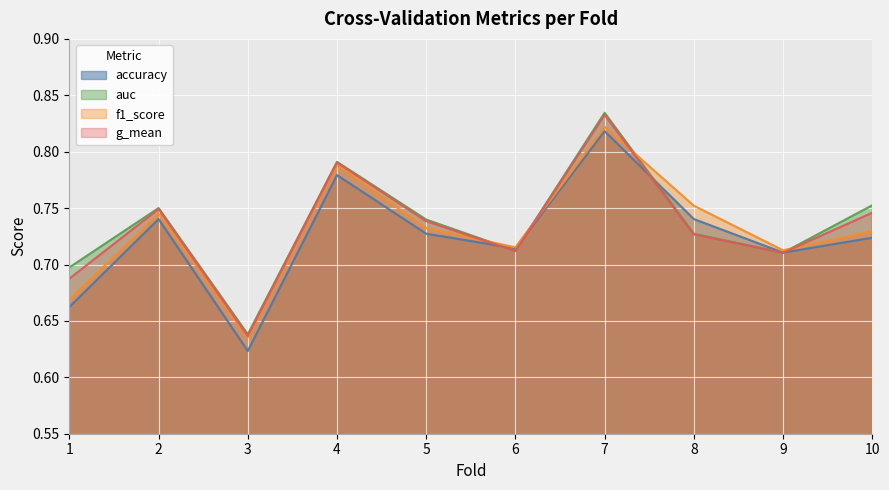

Reading right to left, transcribe all the data shown in this chart.

accuracy: 0.7	0.7	0.7	0.8	0.7	0.7	0.8	0.6	0.7	0.7
auc: 0.8	0.7	0.7	0.8	0.7	0.7	0.8	0.6	0.8	0.7
f1_score: 0.7	0.7	0.8	0.8	0.7	0.7	0.8	0.6	0.7	0.7
g_mean: 0.7	0.7	0.7	0.8	0.7	0.7	0.8	0.6	0.7	0.7